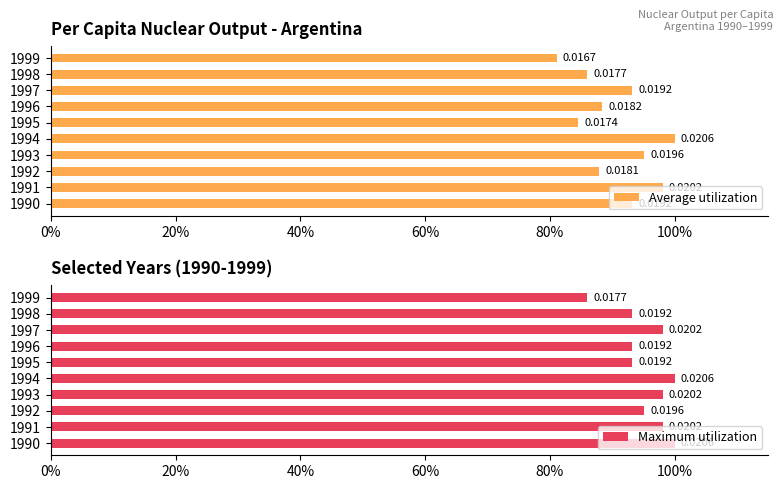

Which series has the largest total across all categories?

Maximum utilization